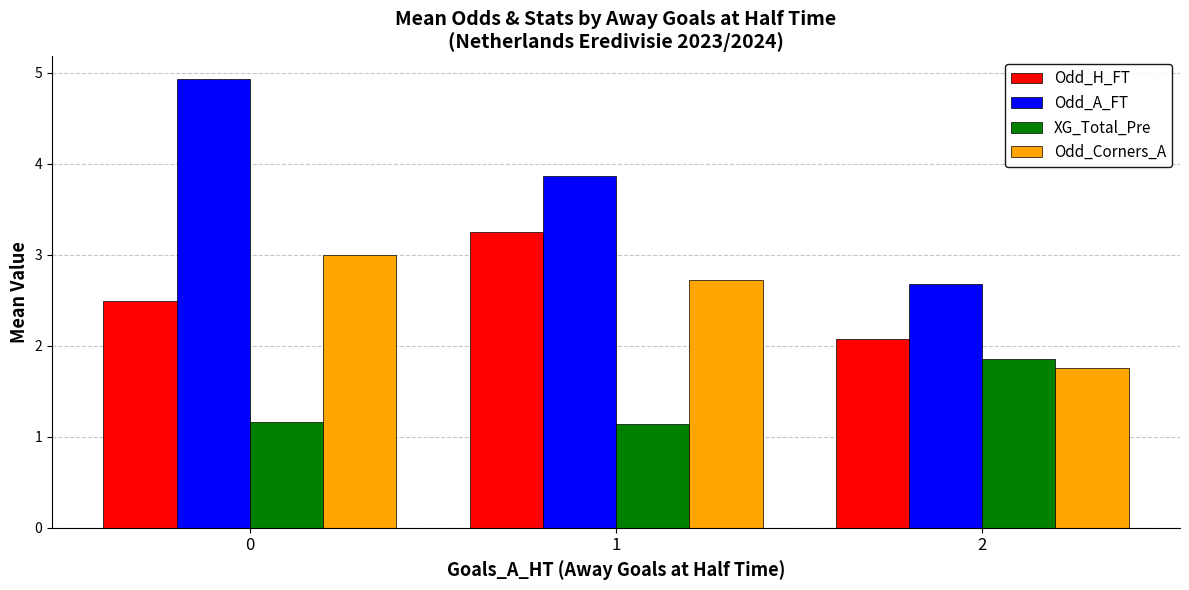

Which series has the widest spread of values?

Odd_A_FT